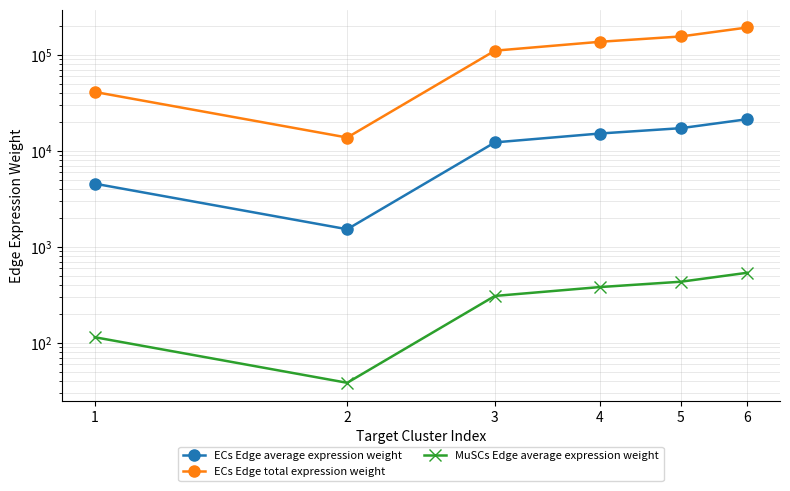

Where is the first local minimum for ECs Edge total expression weight?

2